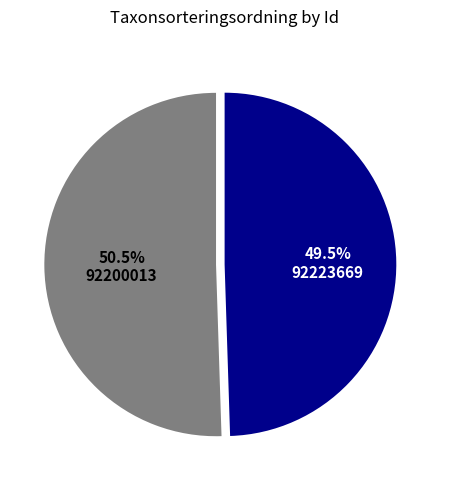

How many slices are in this pie chart?

2